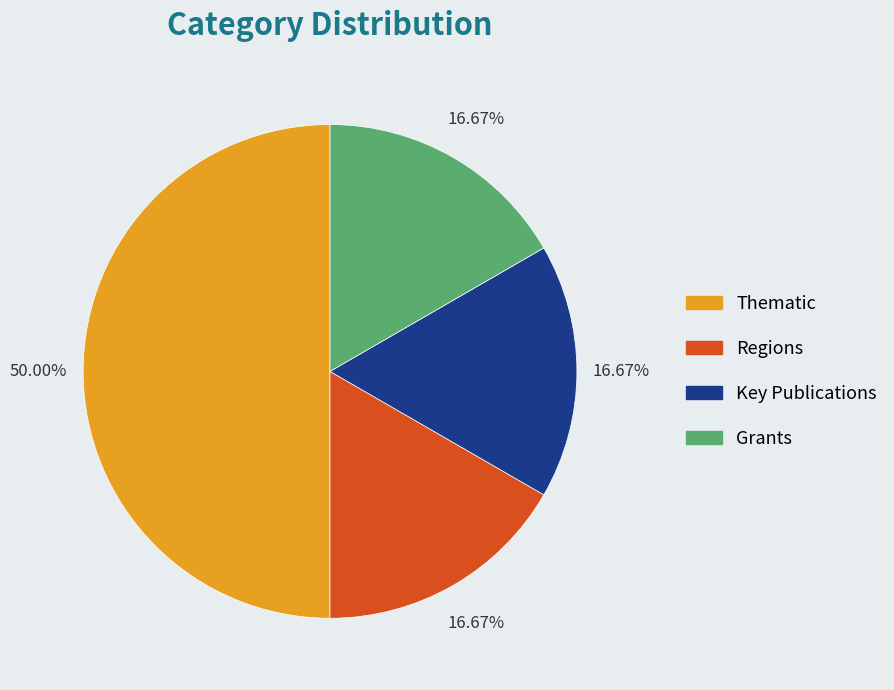

To the nearest percent, what percentage of the pie is Key Publications?

17%